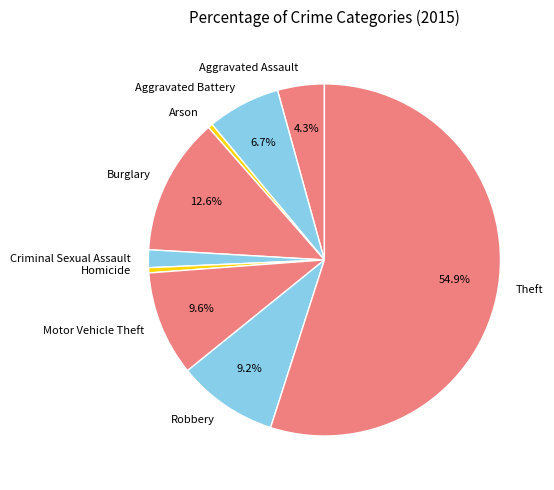

Does Theft account for over 50% of the chart?

Yes